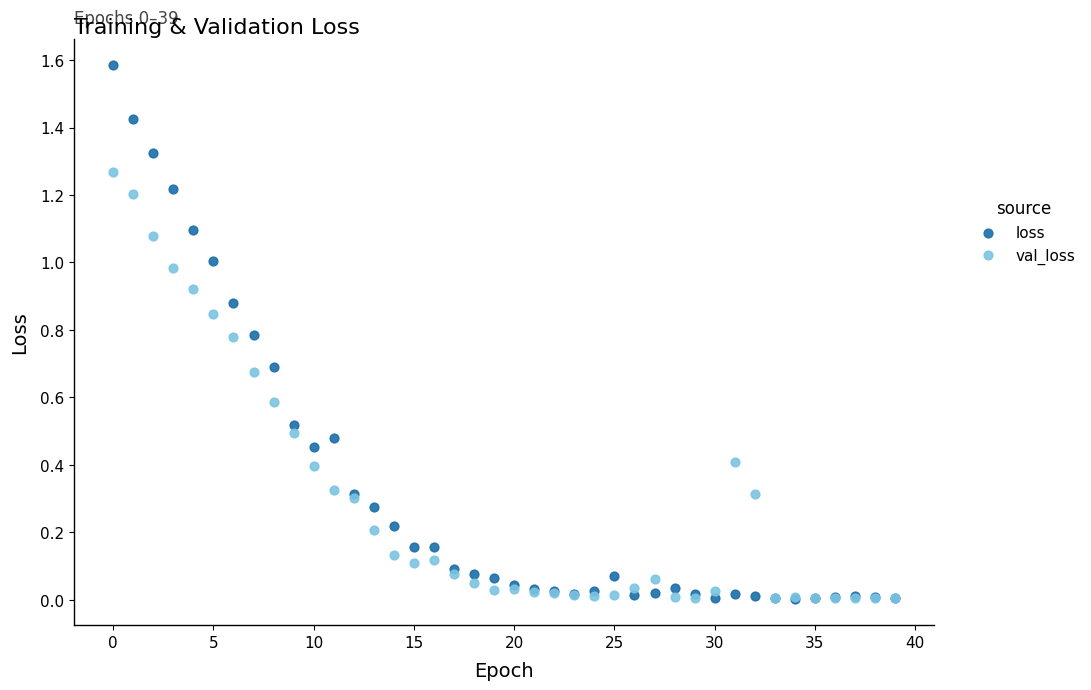

Which series reaches the maximum Y coordinate?

loss